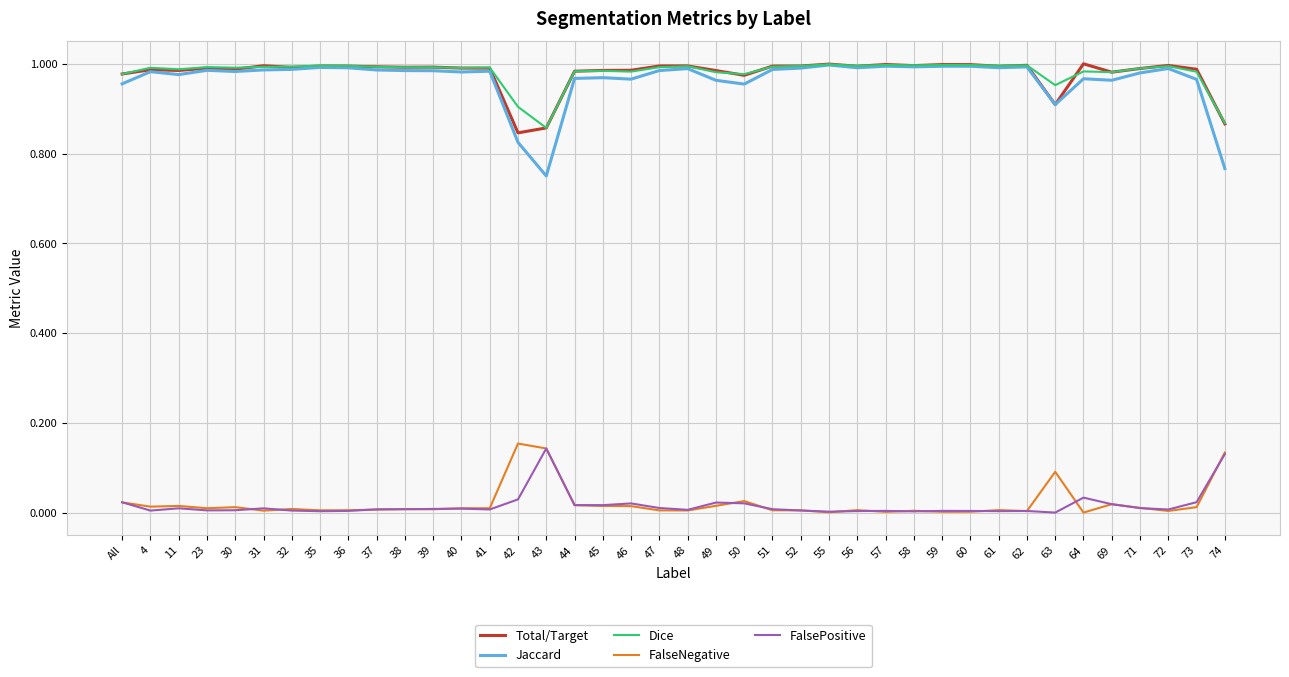

Is the value of Dice at 36 greater than the value of FalsePositive at 61?

Yes